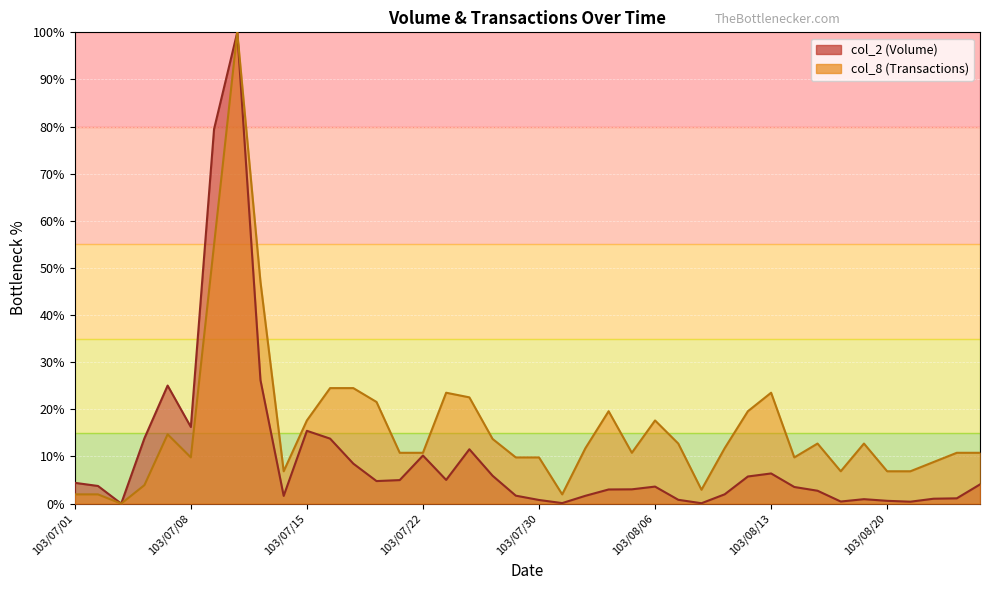

What is the label of the 2nd point from the left?

103/07/02